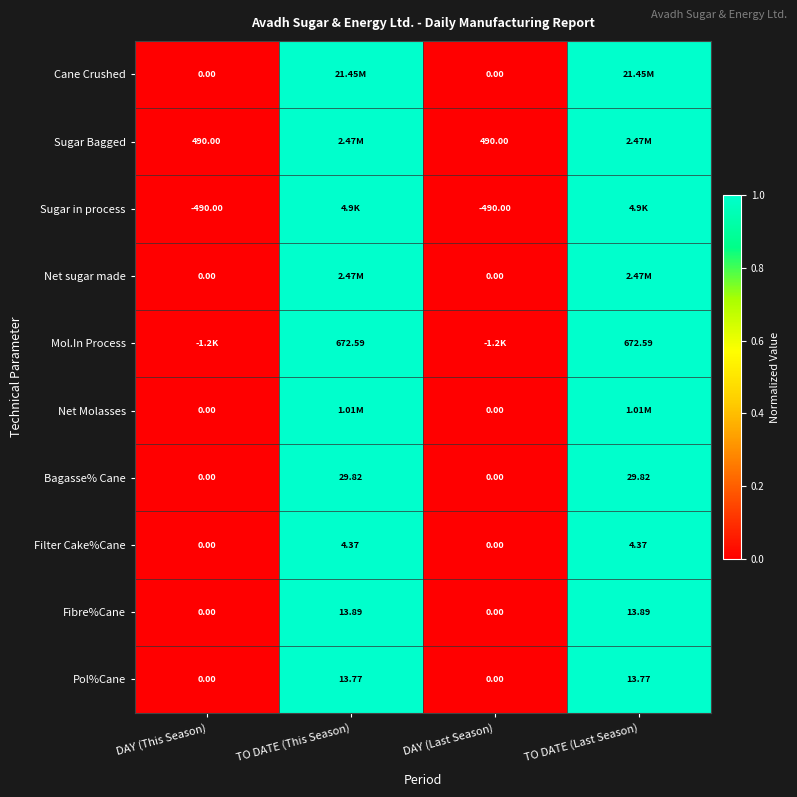

Is the value of Pol%Cane at TO DATE (Last Season) greater than the value of Mol.In Process at TO DATE (Last Season)?

No